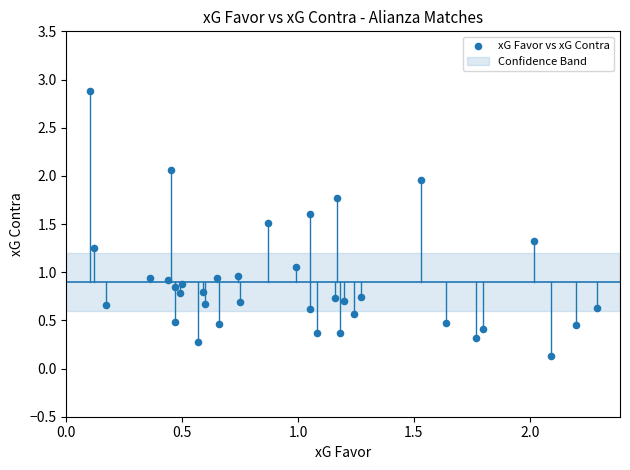

What is the range of X values (max minus min)?

2.2